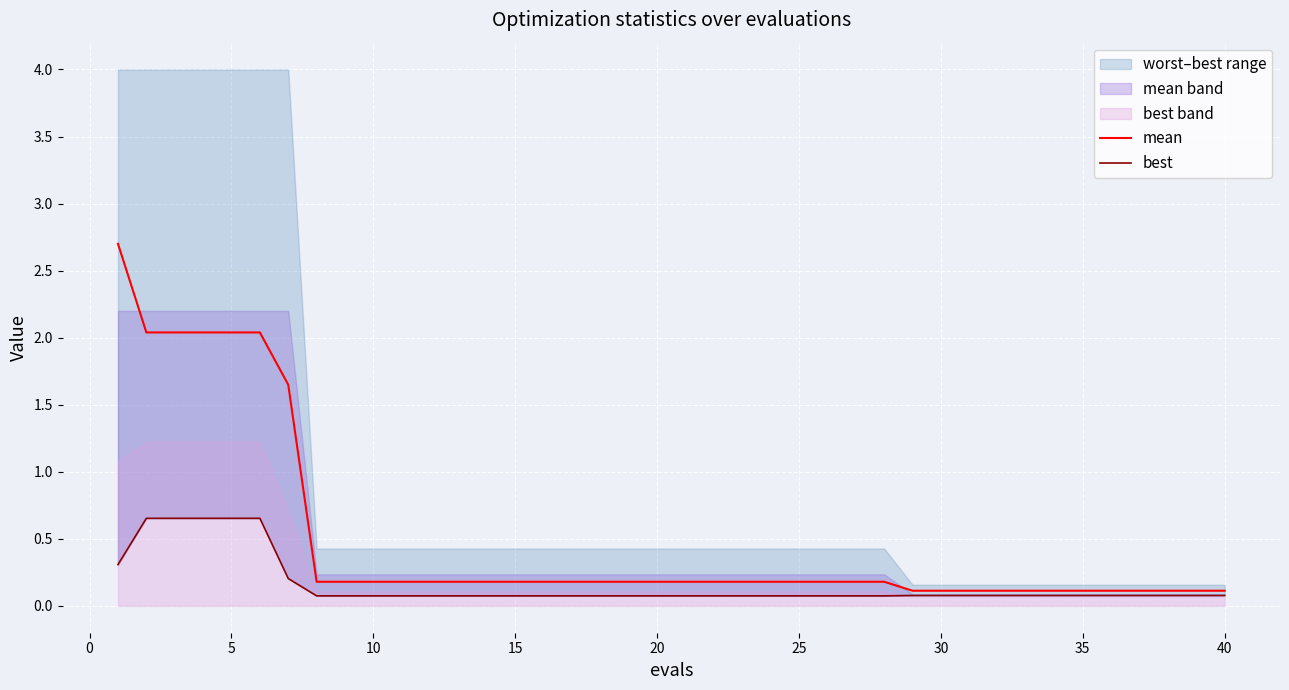

What is the smallest value displayed?

0.1